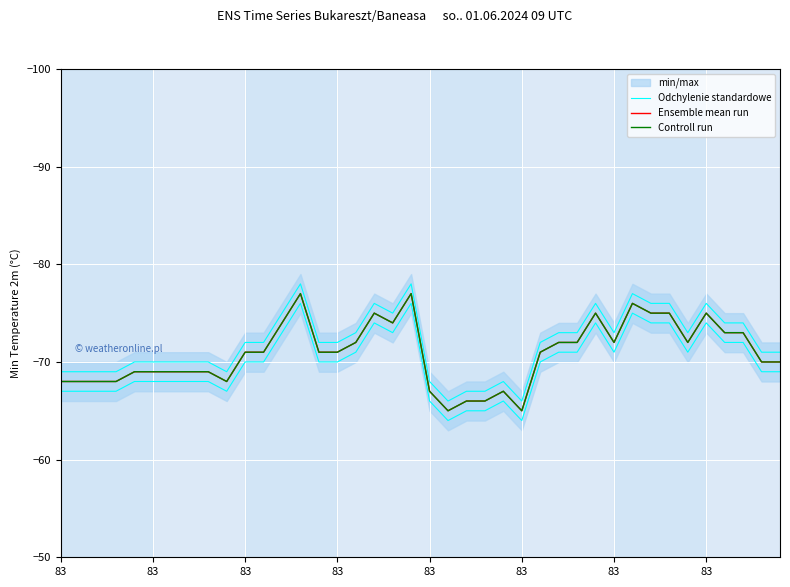

Where does the Controll run series first go above -71?

83